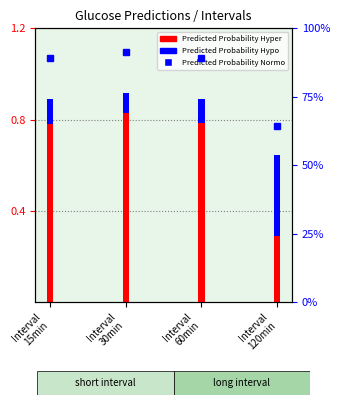

What is the label of the 2nd bar from the right?

Interval
60min